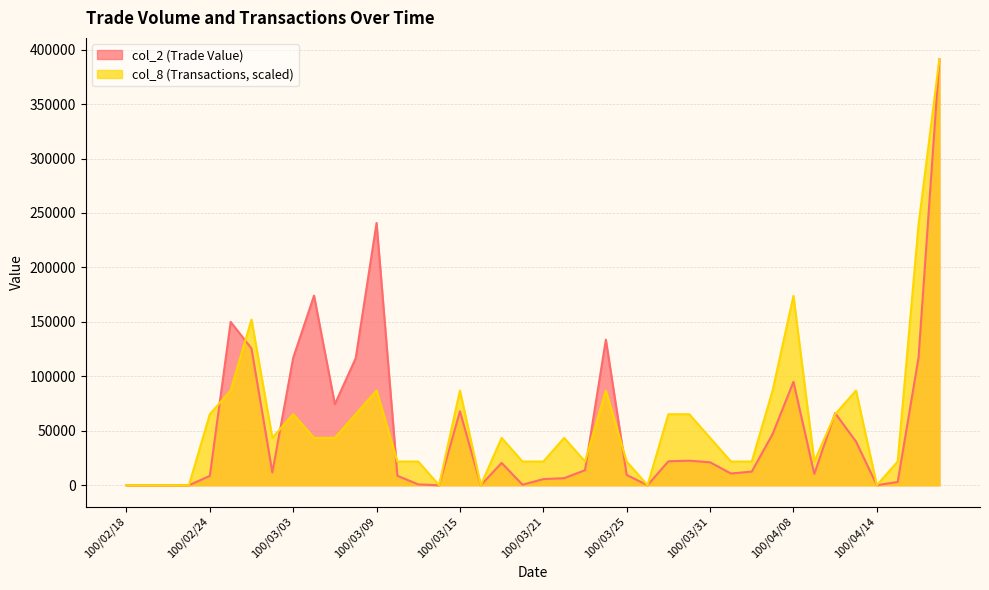

Rank the categories by col_8 (Transactions) value from lowest to highest.

100/02/18, 100/02/21, 100/02/22, 100/02/23, 100/03/14, 100/03/16, 100/03/28, 100/04/14, 100/03/10, 100/03/11, 100/03/18, 100/03/21, 100/03/23, 100/03/25, 100/04/01, 100/04/06, 100/04/11, 100/04/15, 100/03/02, 100/03/04, 100/03/07, 100/03/17, 100/03/22, 100/03/31, 100/02/24, 100/03/03, 100/03/08, 100/03/29, 100/03/30, 100/04/12, 100/02/25, 100/03/09, 100/03/15, 100/03/24, 100/04/07, 100/04/13, 100/03/01, 100/04/08, 100/04/18, 100/04/19